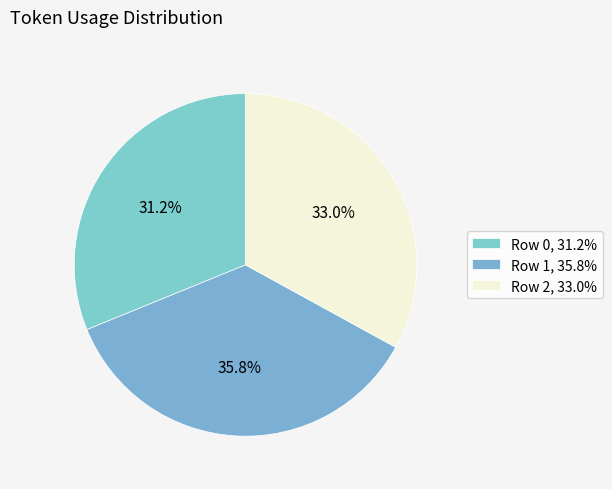

To the nearest percent, what portion does Row 1 represent?

36%